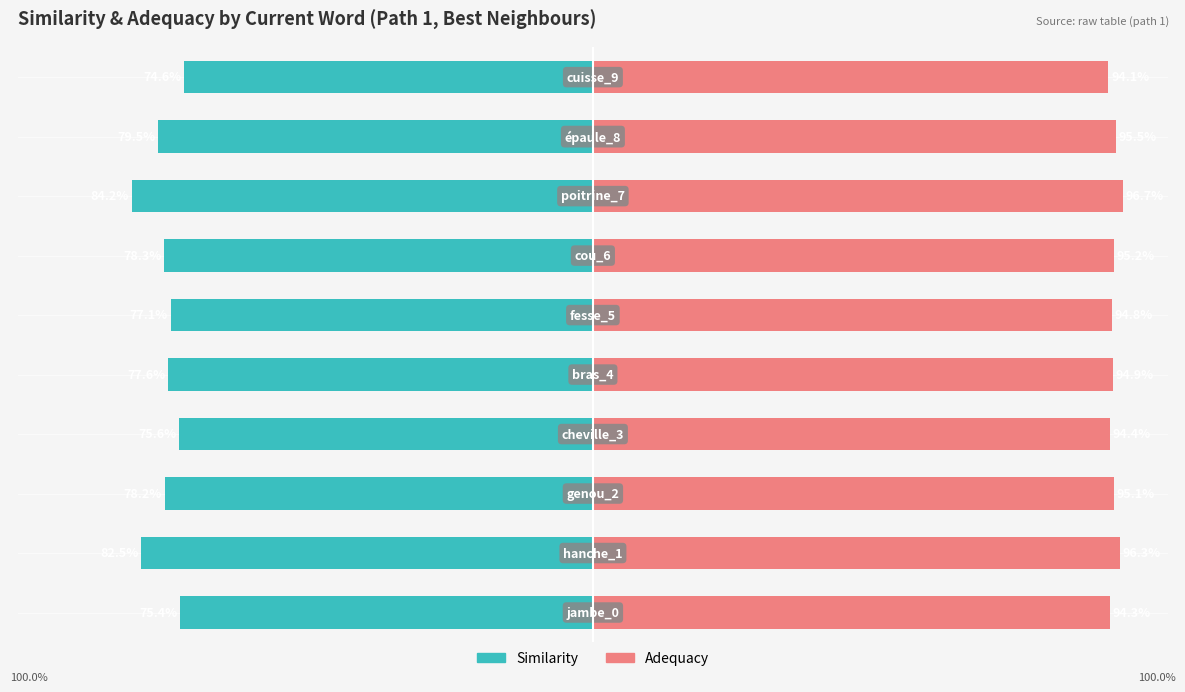

What is the value of the similarity bar at the 7th from the left?

-0.8